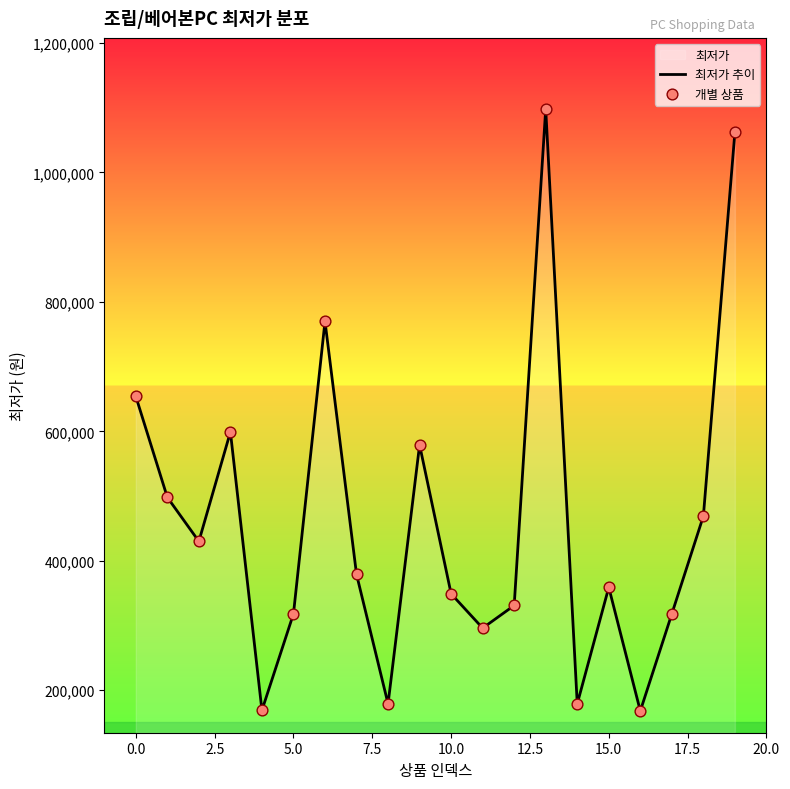

Which series contains the lowest Y value?

최저가 추이